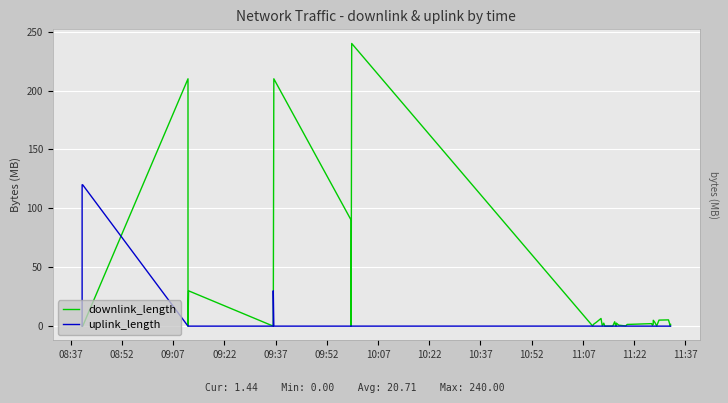

Which series has the largest total across all categories?

downlink_length